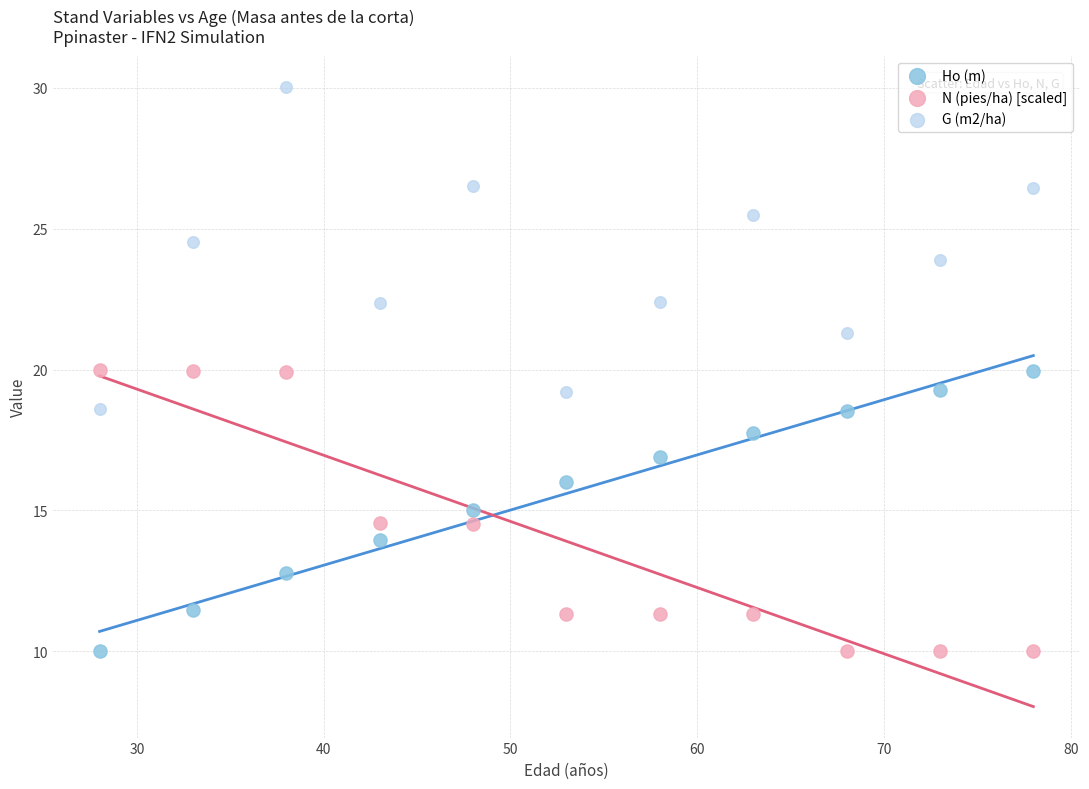

Across all data points, what is the range of X values (max minus min)?

50.0